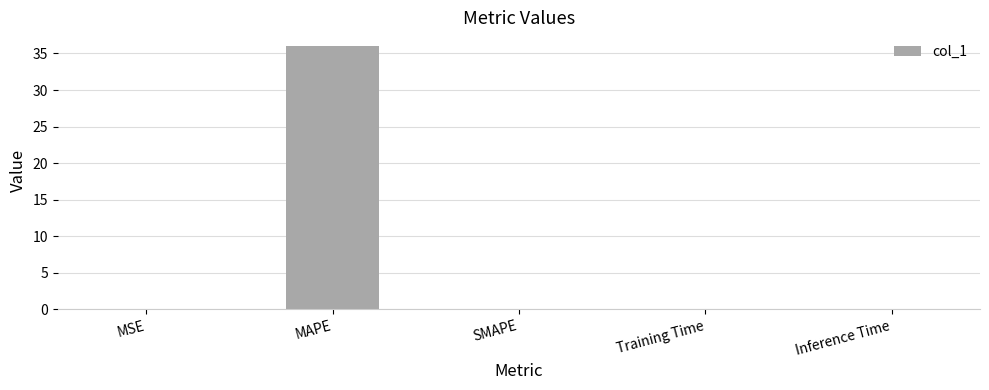

What is the greatest value displayed?

36.1